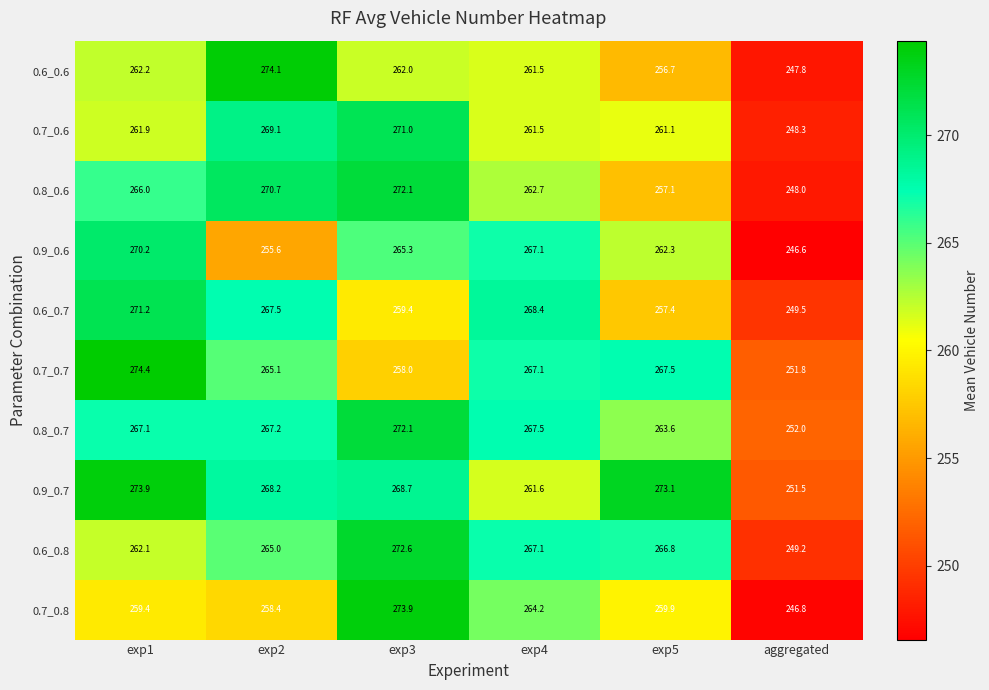

Rank the categories by 0.7_0.7 value from highest to lowest.

exp1, exp5, exp4, exp2, exp3, aggregated